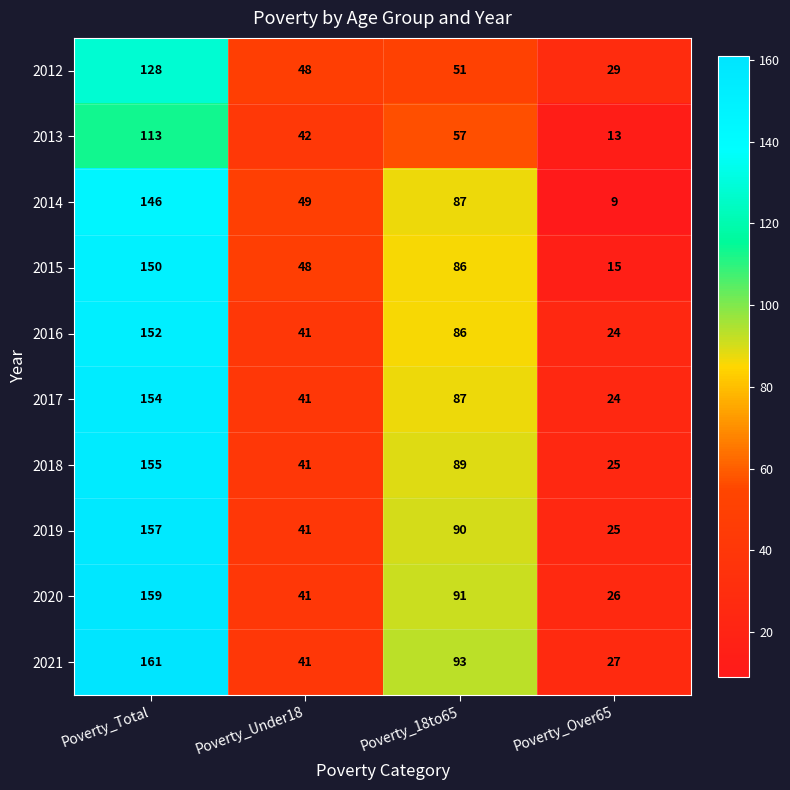

Where does the 2019 series first go above 90?

Poverty_Total